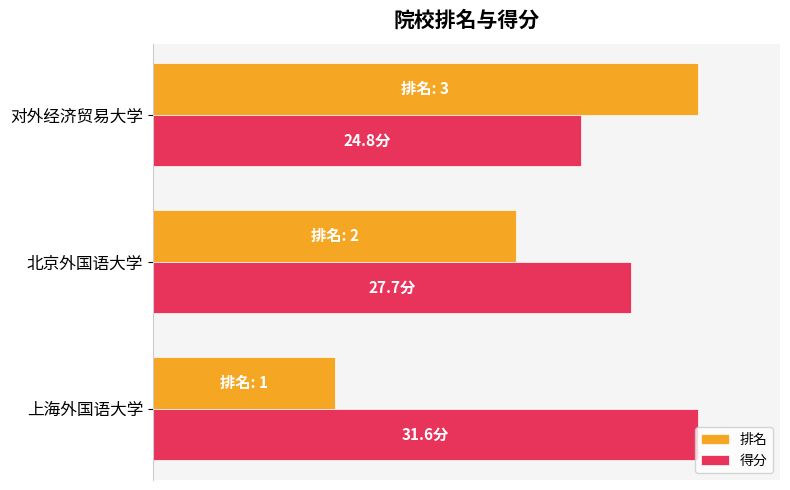

What are all the series names shown in the legend?

排名, 得分